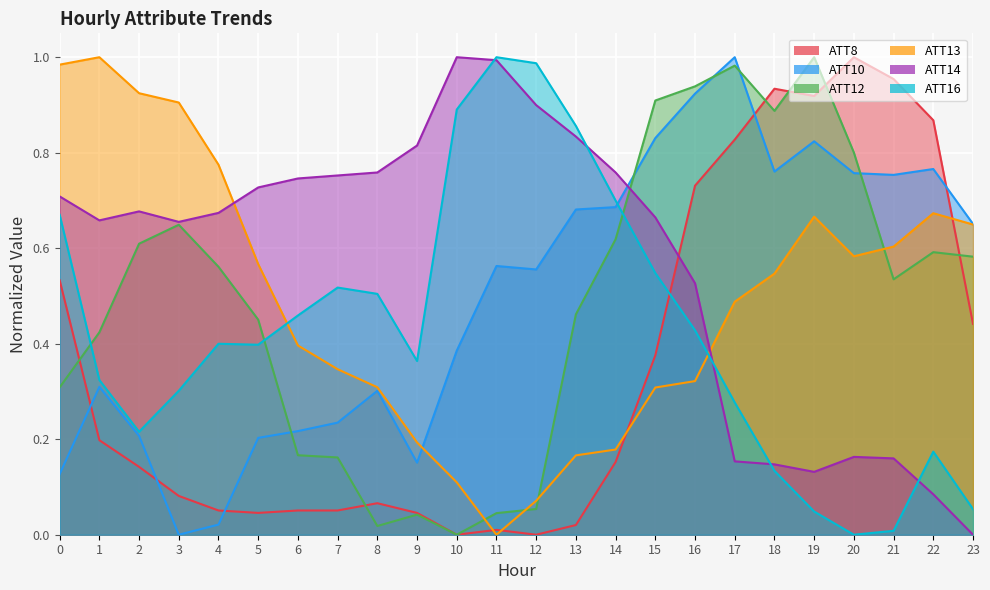

What is the maximum value shown in the chart?

1.0